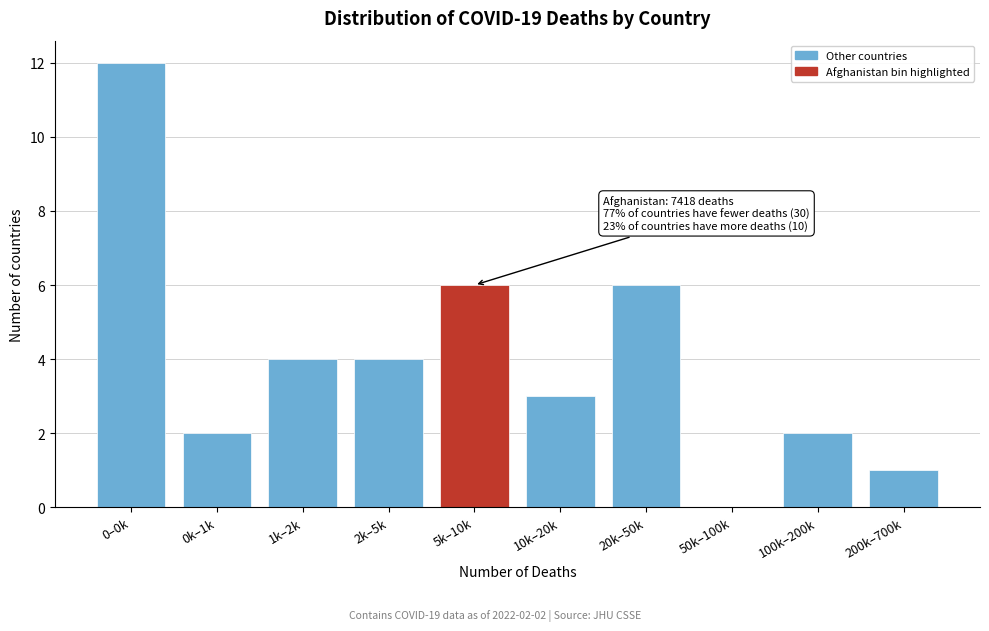

Reading left to right, extract all data points from this chart.

0–0k=12	0k–1k=2	1k–2k=4	2k–5k=4	5k–10k=6	10k–20k=3	20k–50k=6	50k–100k=0	100k–200k=2	200k–700k=1